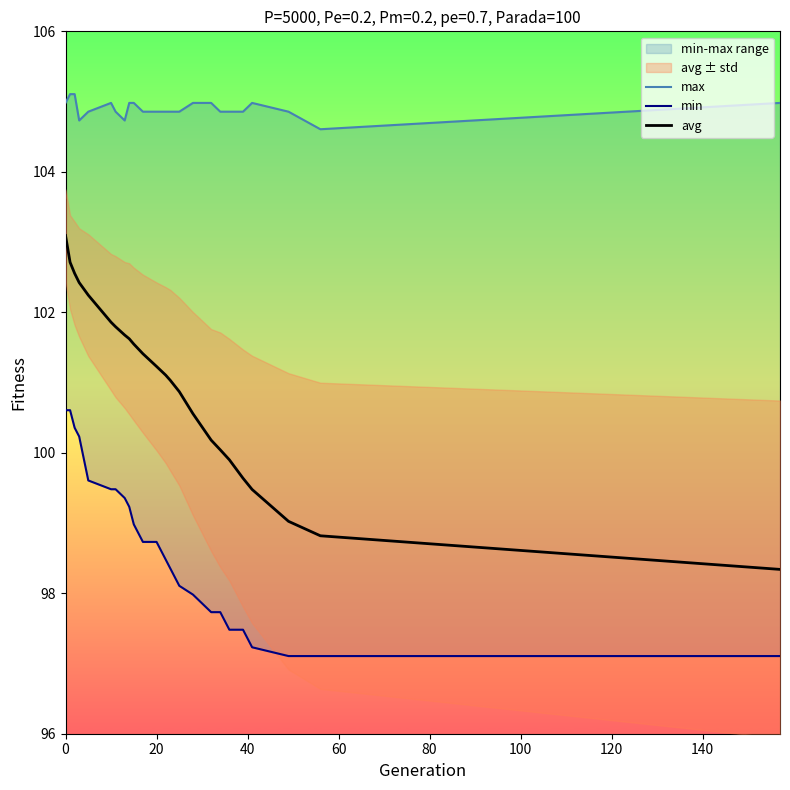

What is the minimum value for avg?

98.3